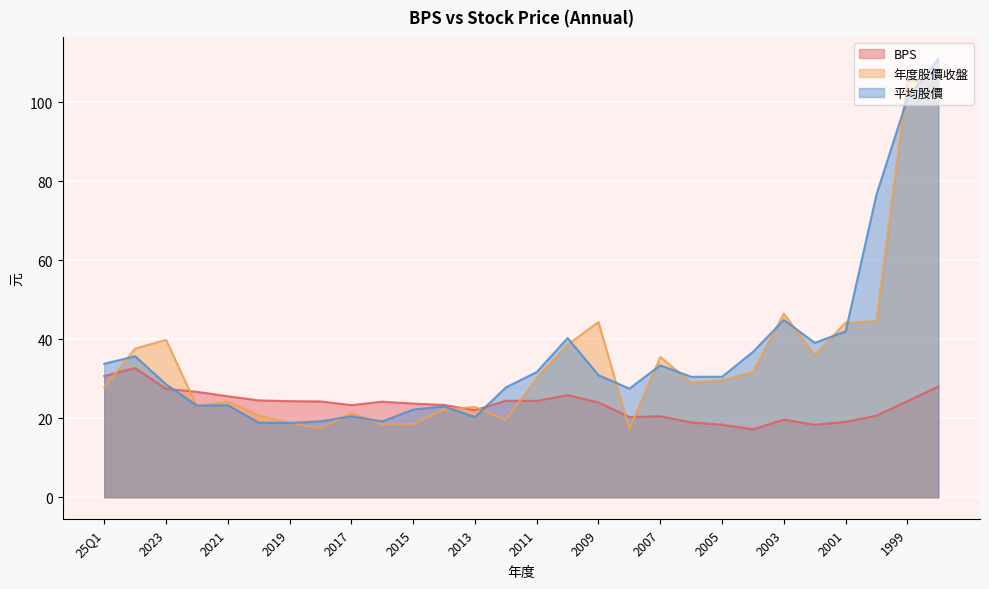

What is the difference between the second highest and second lowest values in the 平均股價 series?

82.1